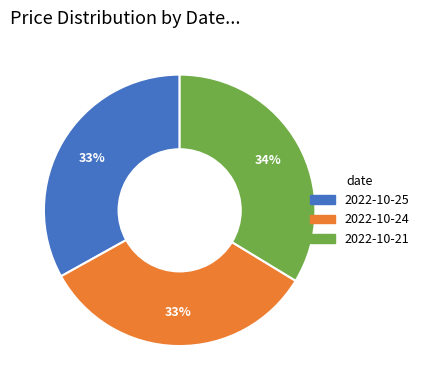

How many slices are in this pie chart?

3